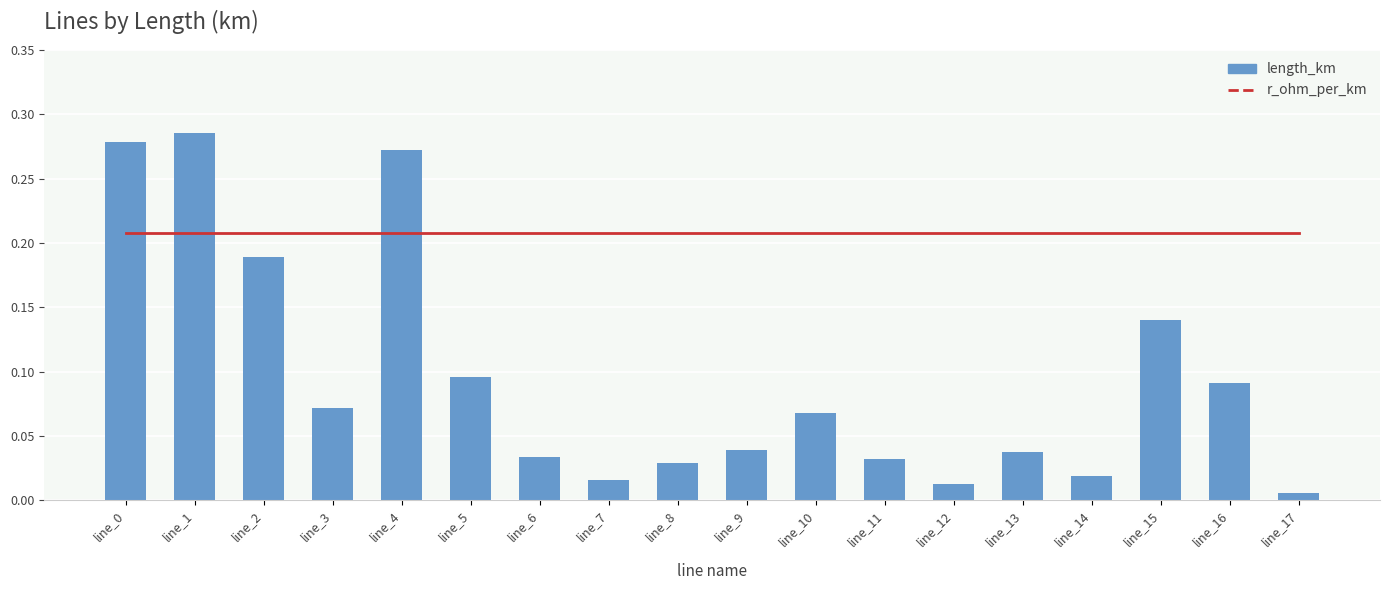

Which series has the largest range (max minus min)?

length_km